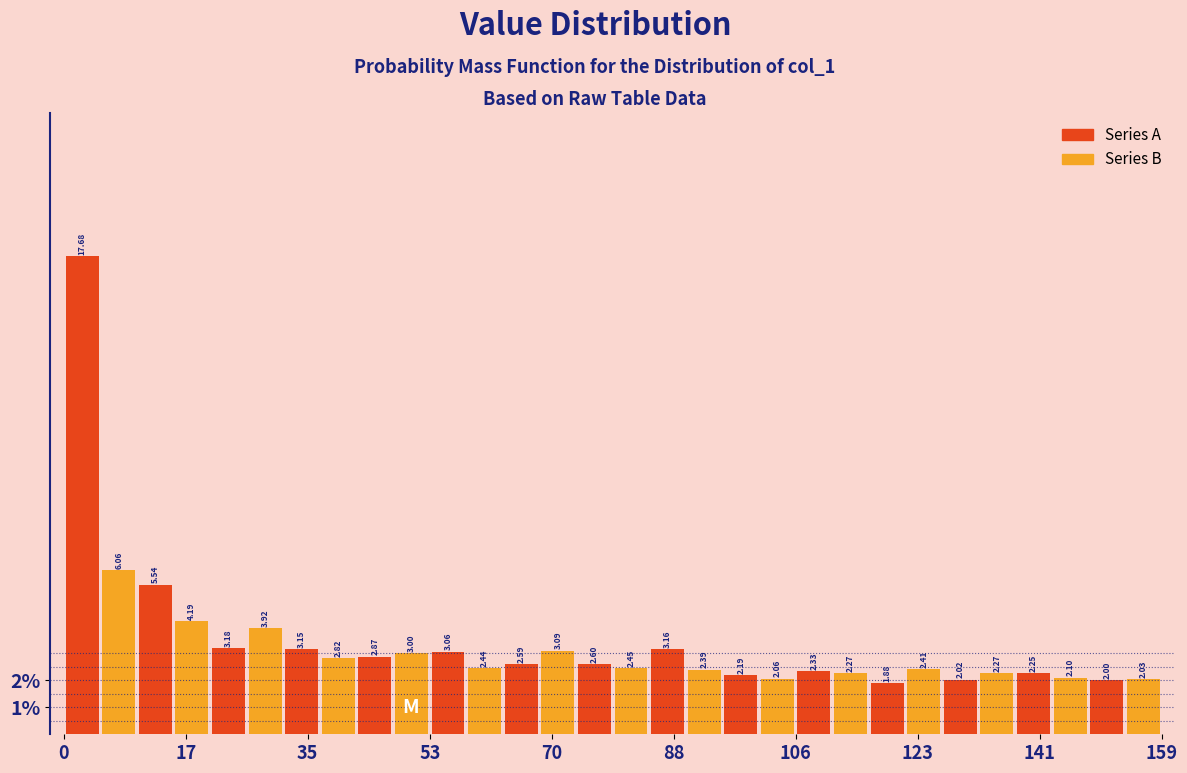

Read against the x-axis, roughly where is the centre of the tallest bar?

2